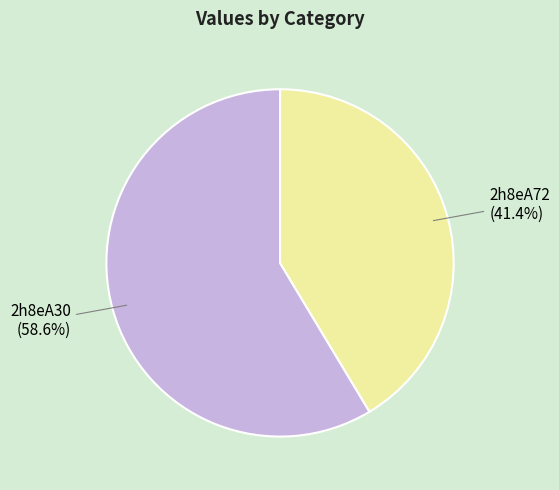

To the nearest percent, what percentage of the pie is 2h8eA72?

41%